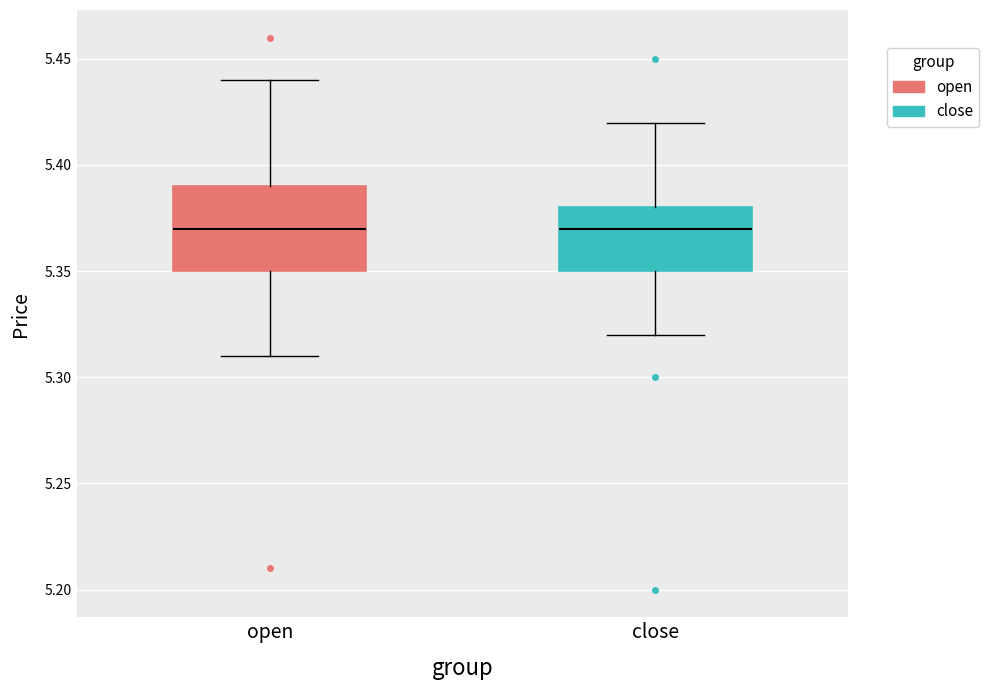

Reading left to right, transcribe this box plot: for each box, give where its median line is, the range the box spans, and where its two whiskers end, as read against the y-axis. The values are not printed on the chart, so give them approximately, as read against the axis.

open: median 5.37, box 5.35 to 5.39, whiskers 5.31 to 5.44
close: median 5.37, box 5.35 to 5.38, whiskers 5.32 to 5.42